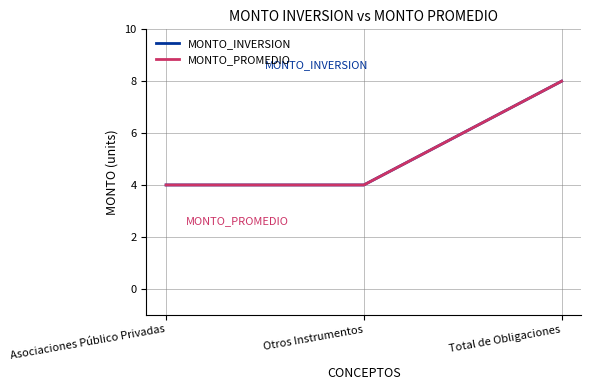

What is the label of the 1st point from the left?

Asociaciones Público Privadas